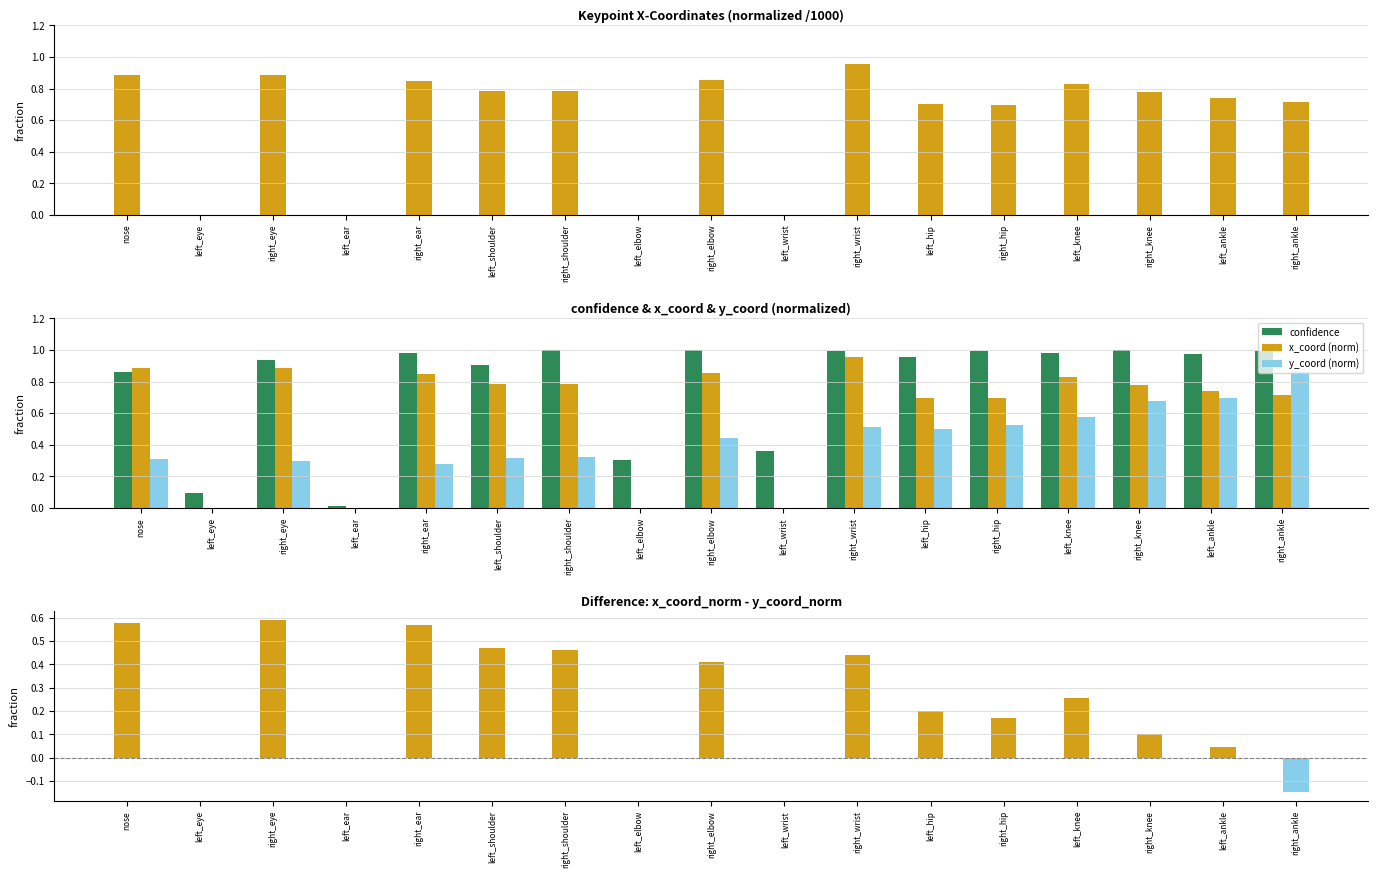

The y_coord (norm) series shows 0.0 at left_eye. True or false?

True